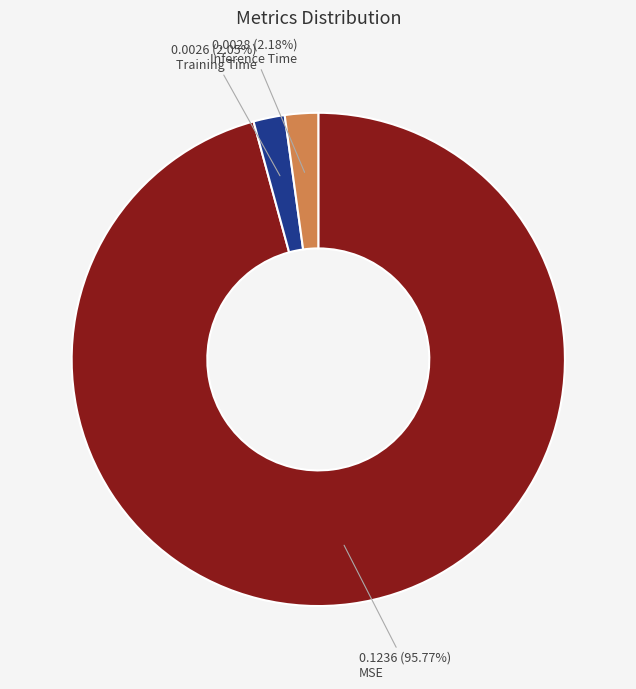

To the nearest percent, what is the difference between the largest and smallest slice percentages?

94%